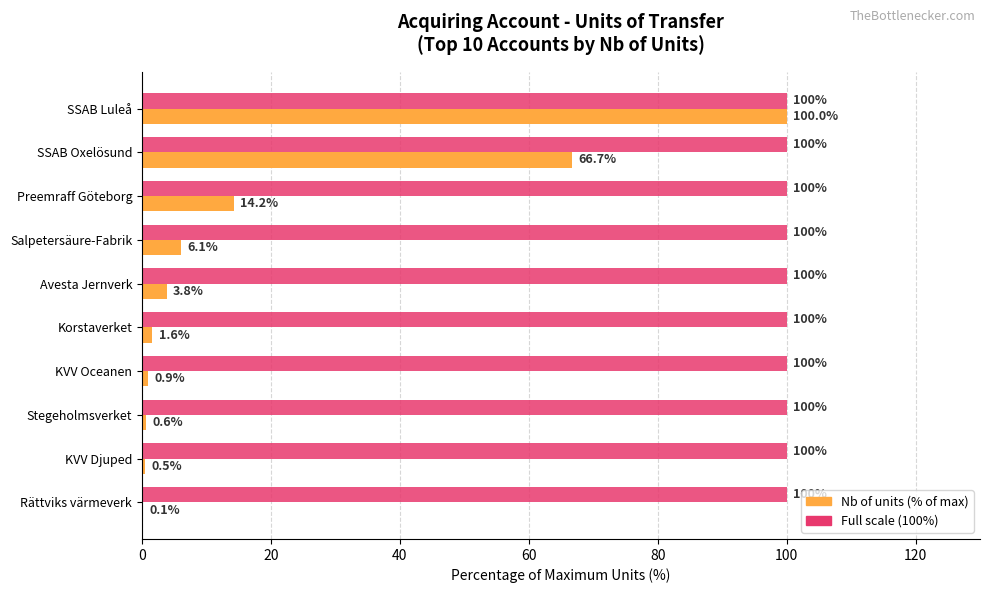

What is the greatest value displayed?

100.0